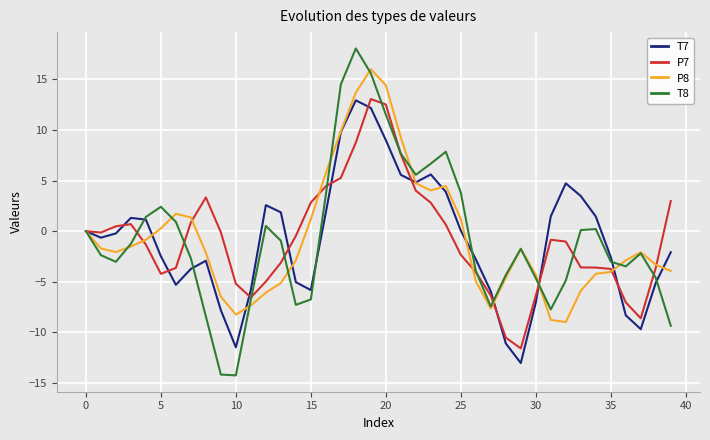

What is the minimum value shown in the chart?

-14.3